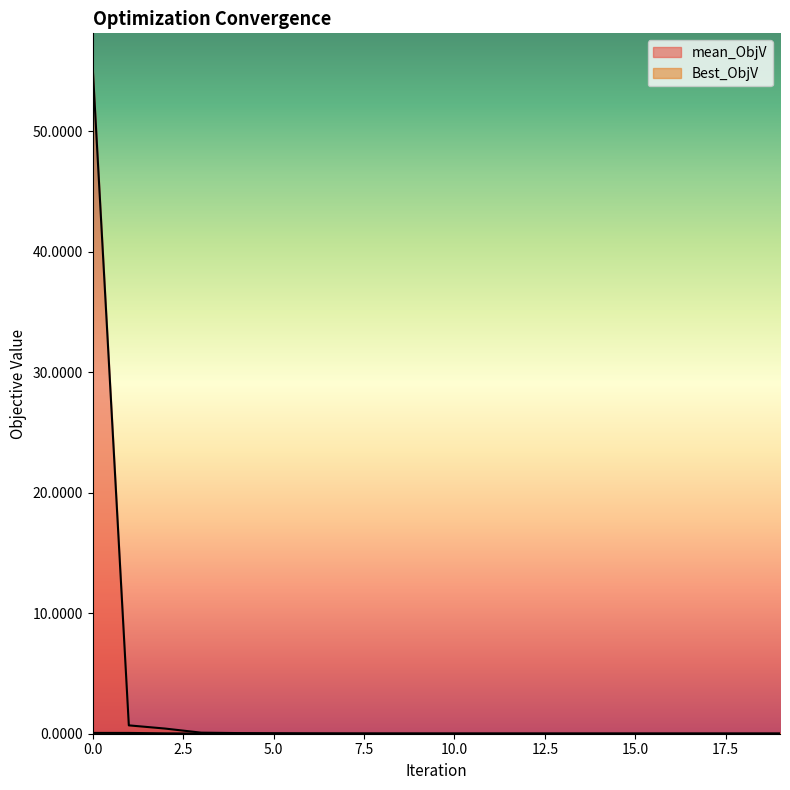

At which category does the chart reach its minimum across all series?

19